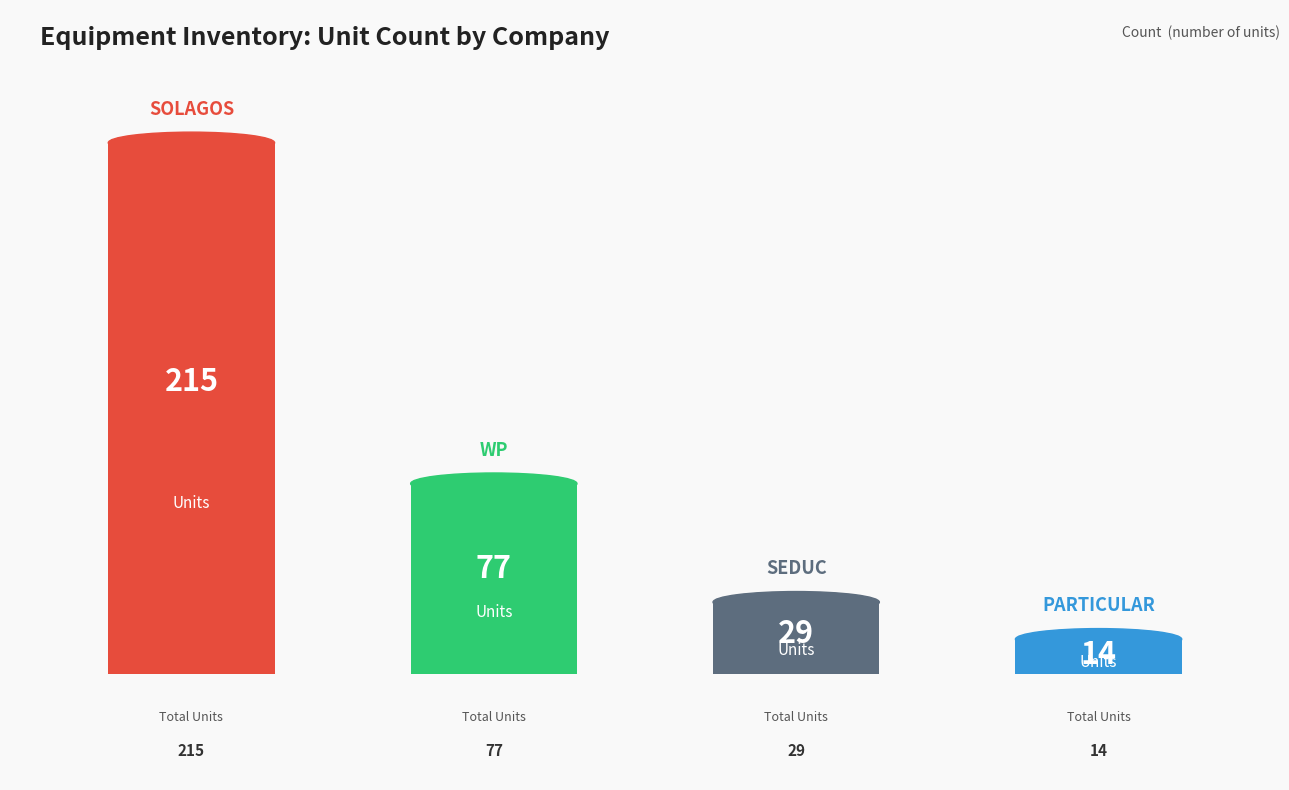

Are the bars horizontal?

No